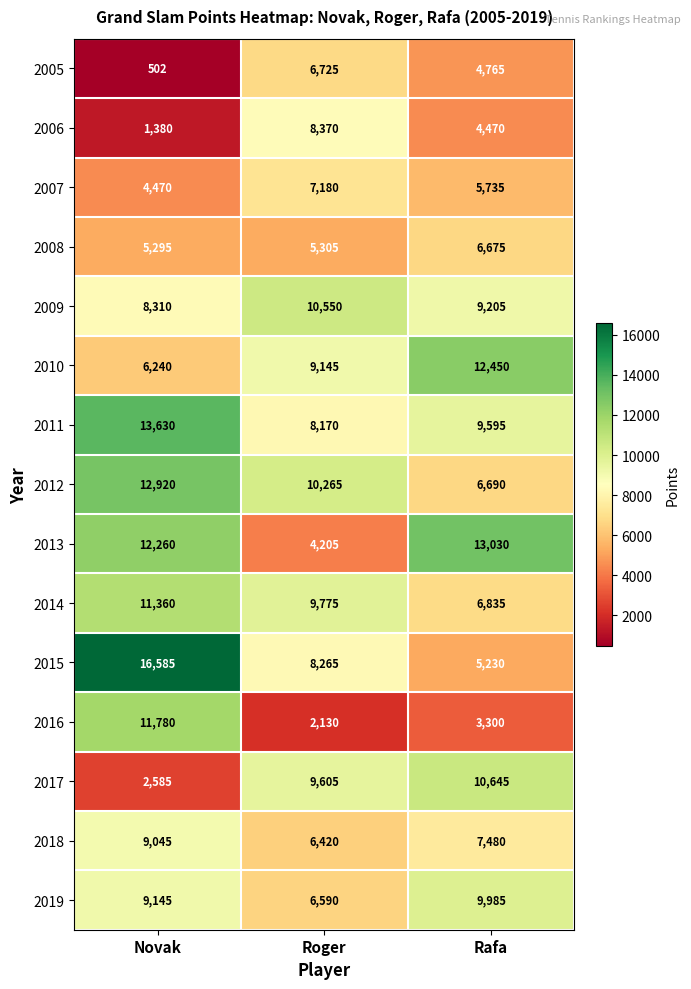

What is the spread (max minus min) of values at Rafa?

9730